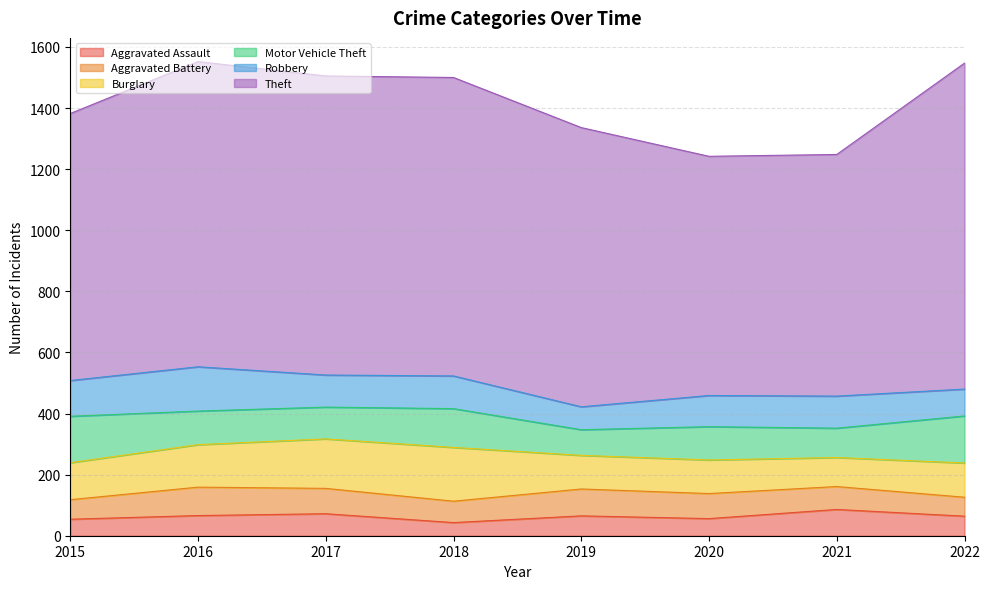

Which has a higher value, 2017 or 2022?

2017